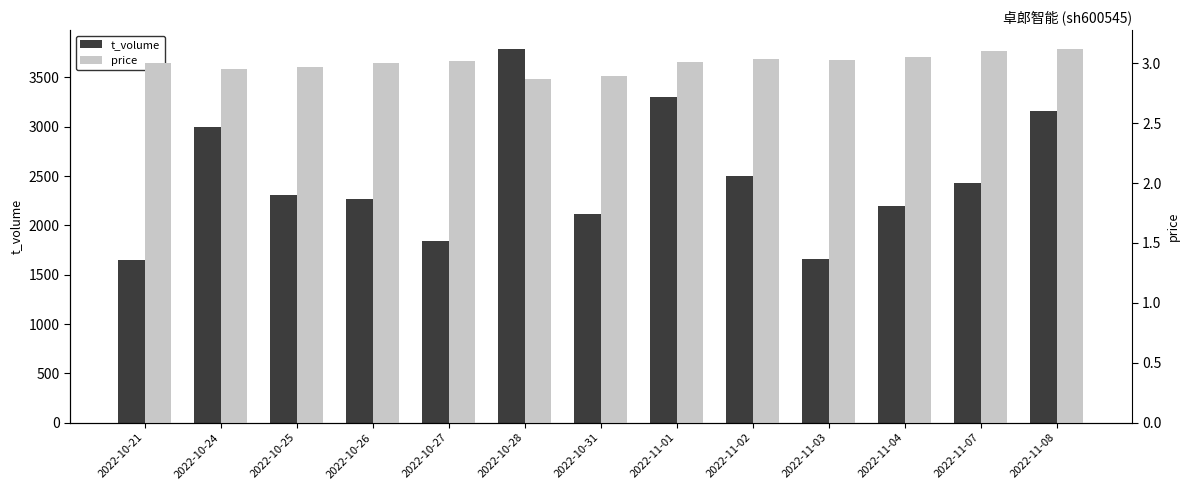

At which category is the sum across all series the highest?

2022-10-28